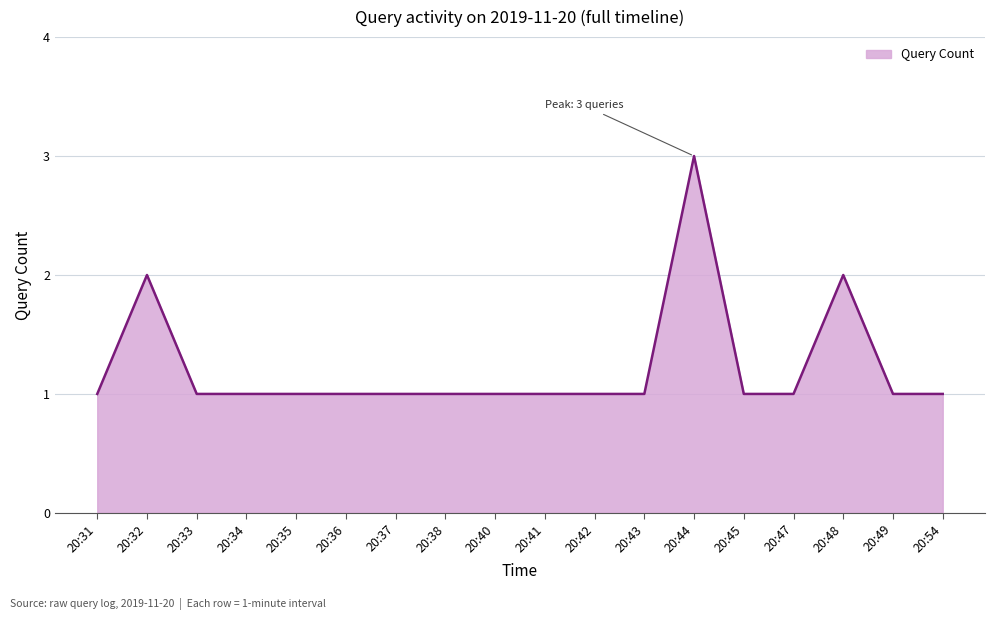

True or false: the data has more than 0 interior local peaks.

True